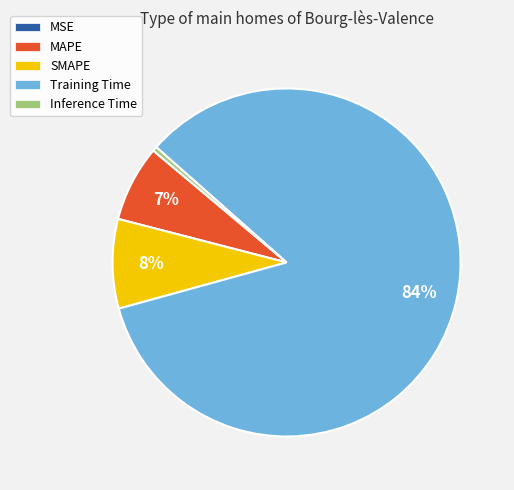

What is the largest slice in the pie chart?

Training Time